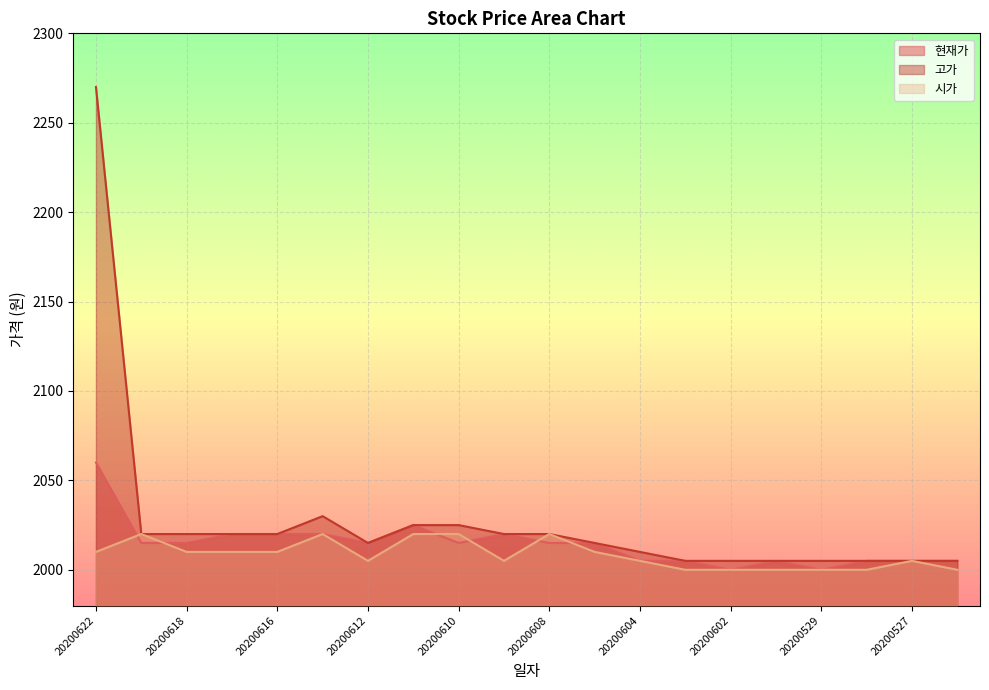

What is the minimum value shown in the chart?

2000